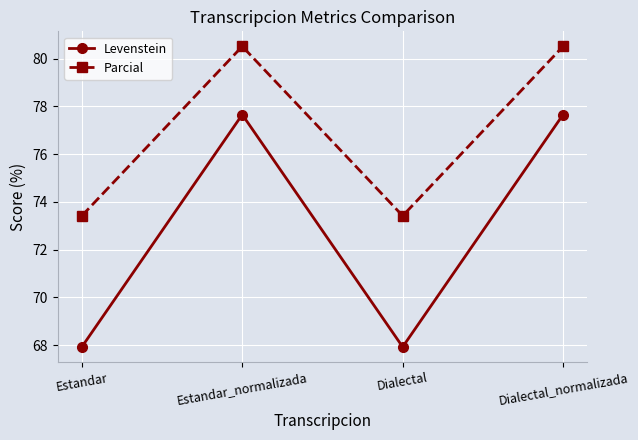

Is it true that Levenstein equals 130.3 at Estandar_normalizada?

False